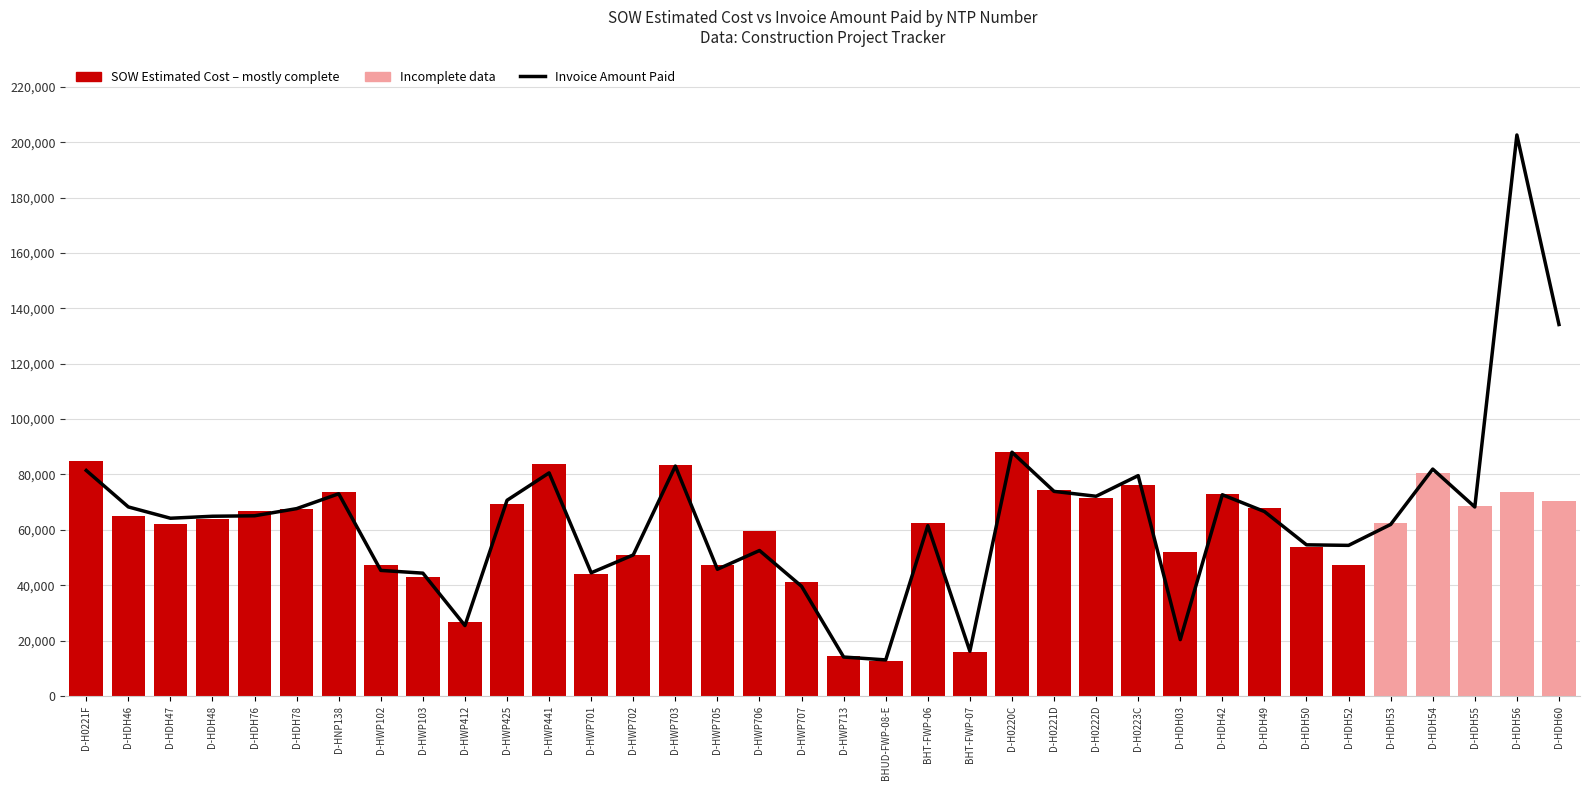

How many series are shown in this chart?

3